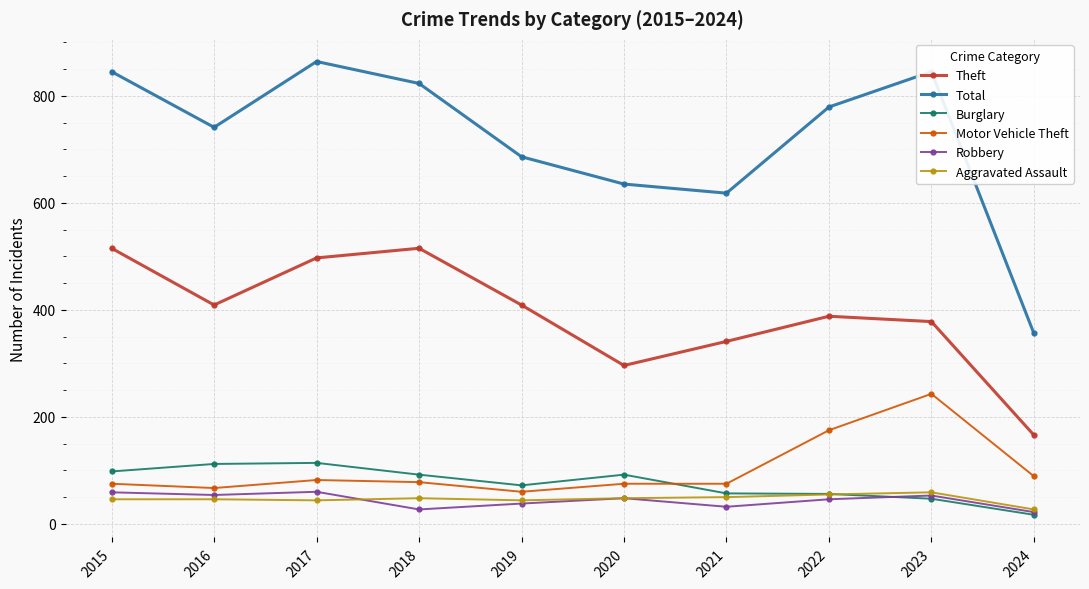

How many interior local valleys does the Theft series have?

2